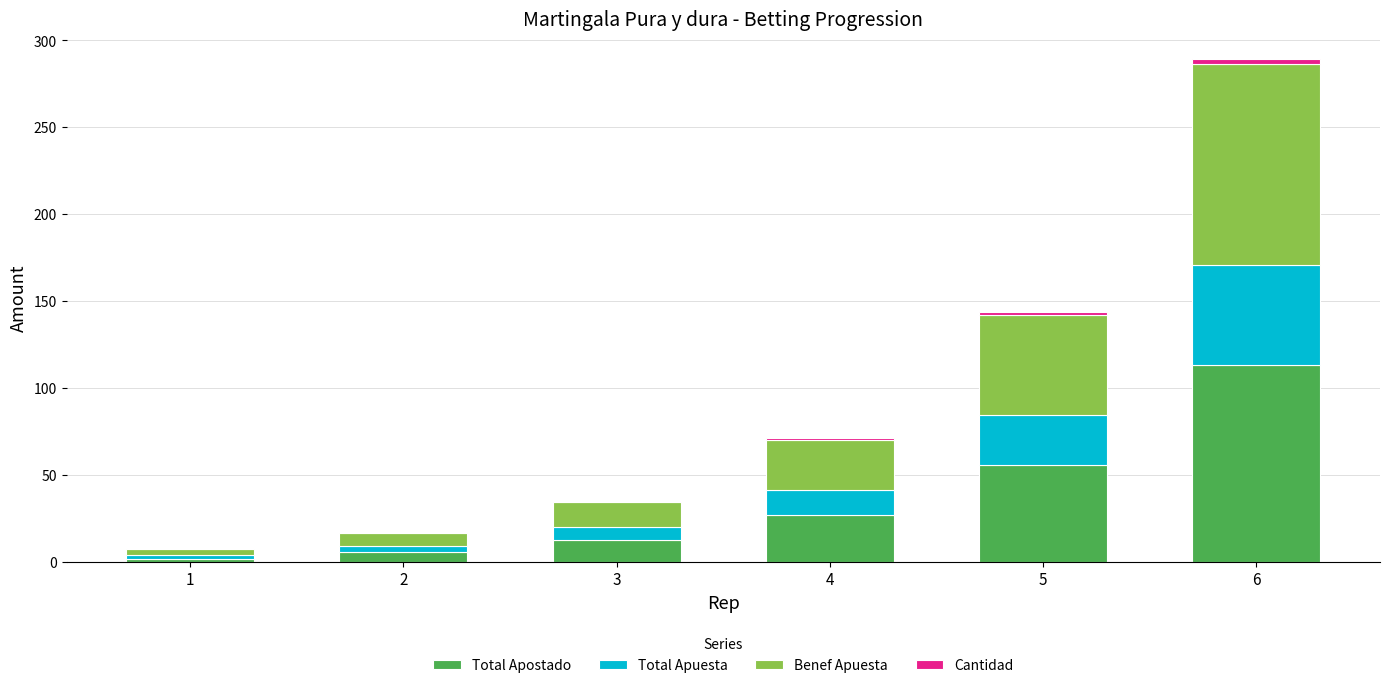

The value of Total Apostado at 4 is 38.1. True or false?

False